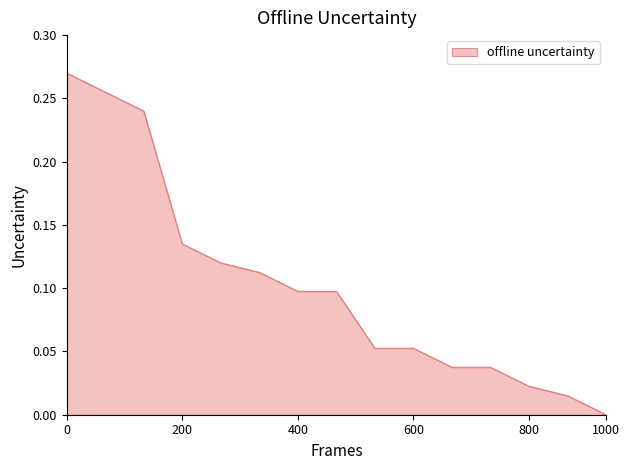

How many lines are shown in the chart?

1